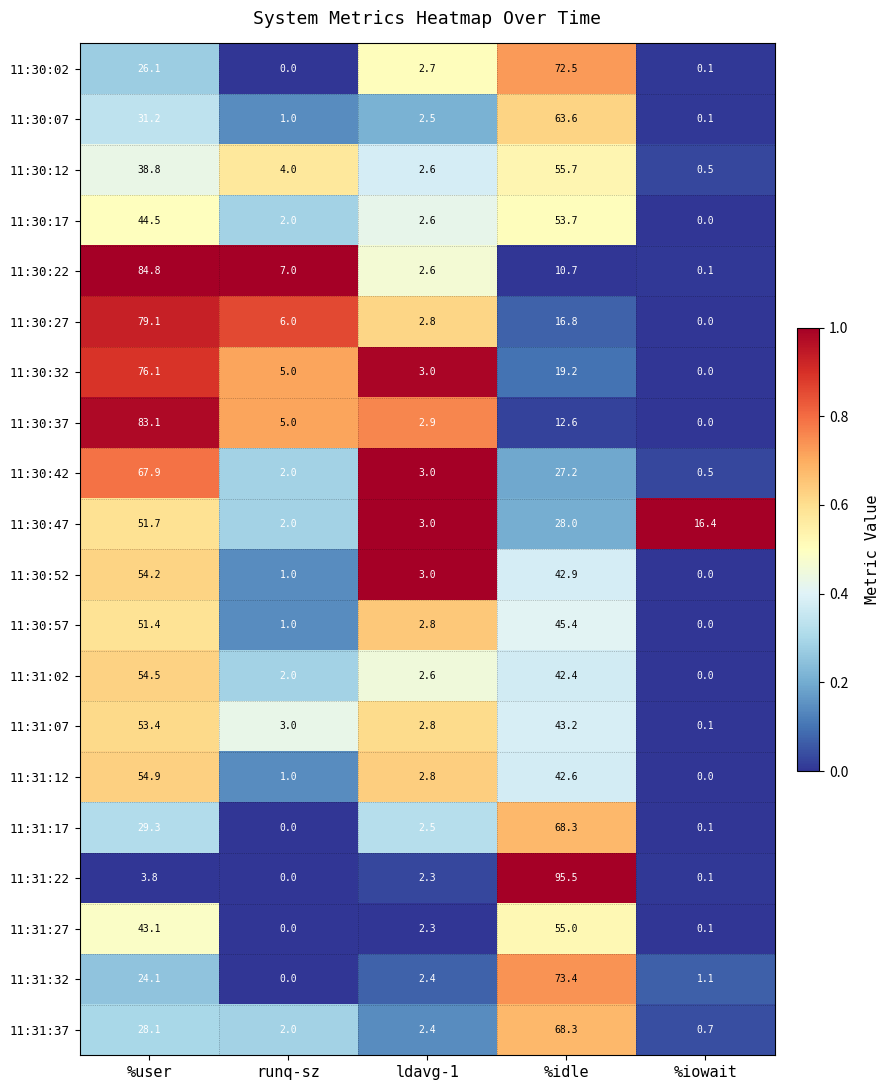

What is the sum of the 11:30:52 values at runq-sz and %idle?

43.9